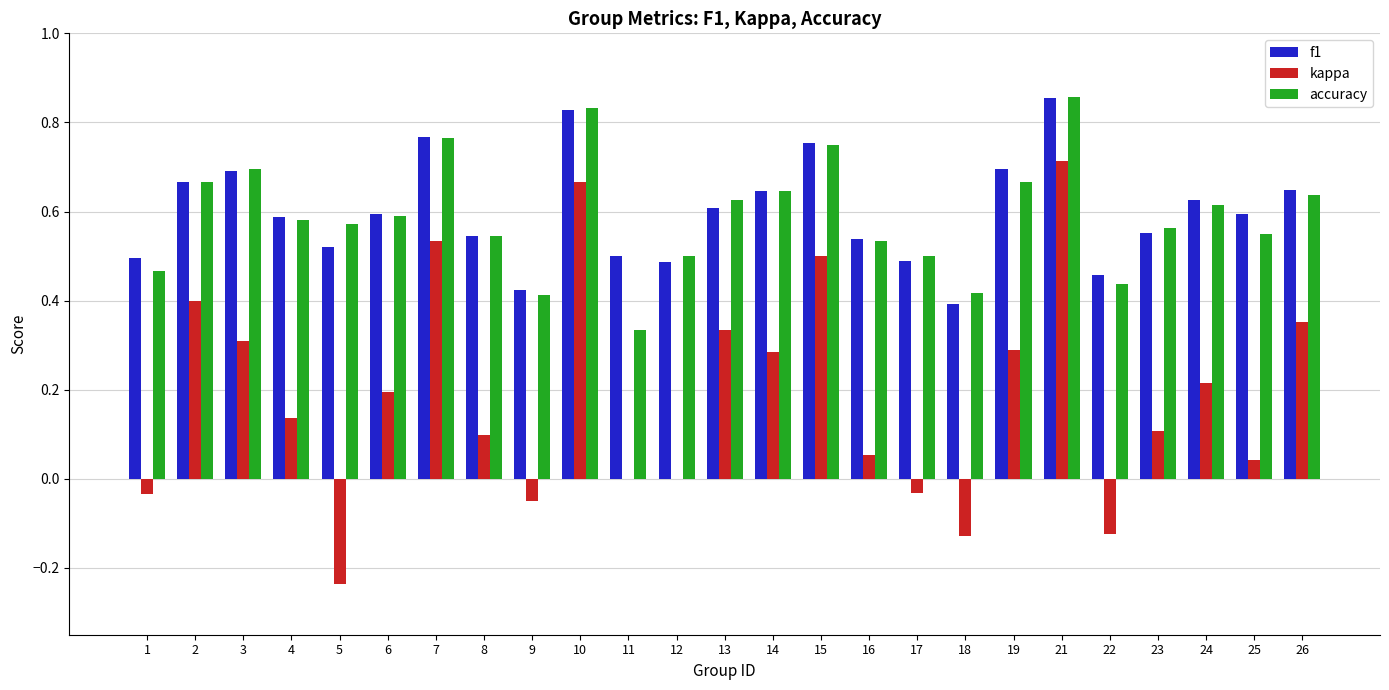

Is it true that accuracy equals 0.5 at 1?

True